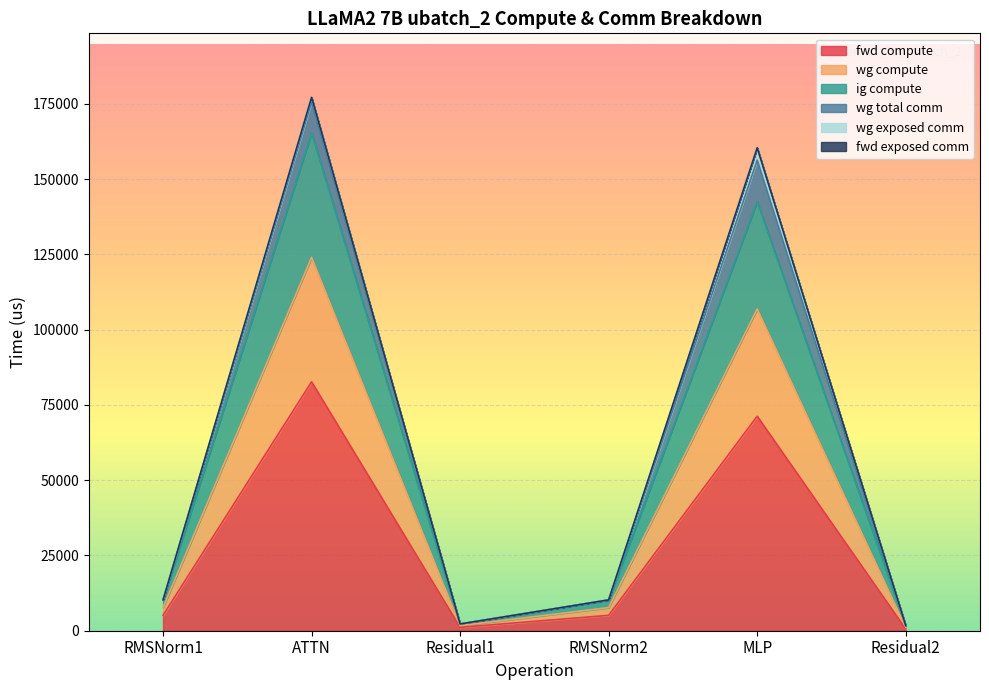

The fwd compute series shows 5116.7 at RMSNorm2. True or false?

True